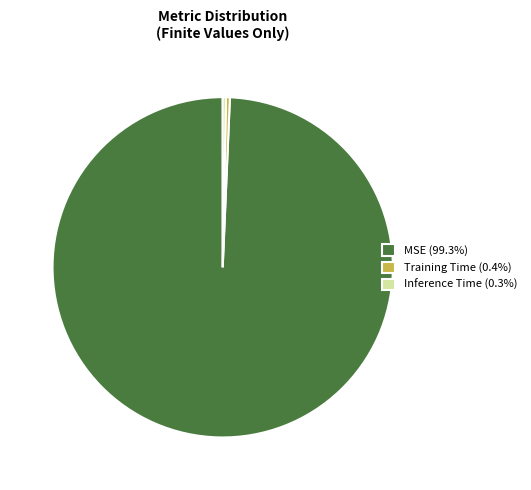

Does Training Time account for over 50% of the chart?

No